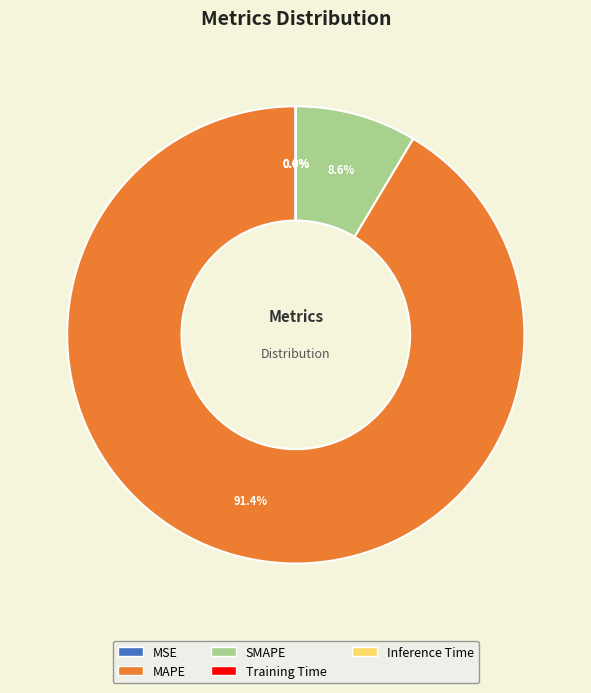

What is the smallest slice in the pie chart?

MSE